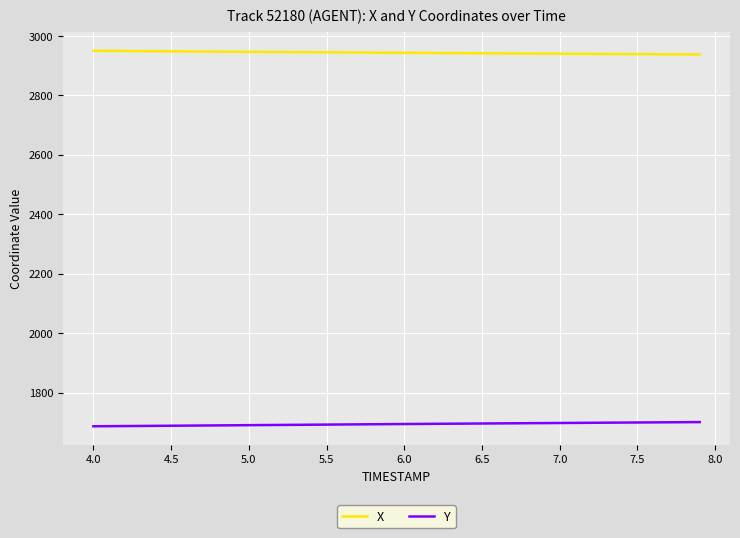

What are all the series names shown in the legend?

X, Y